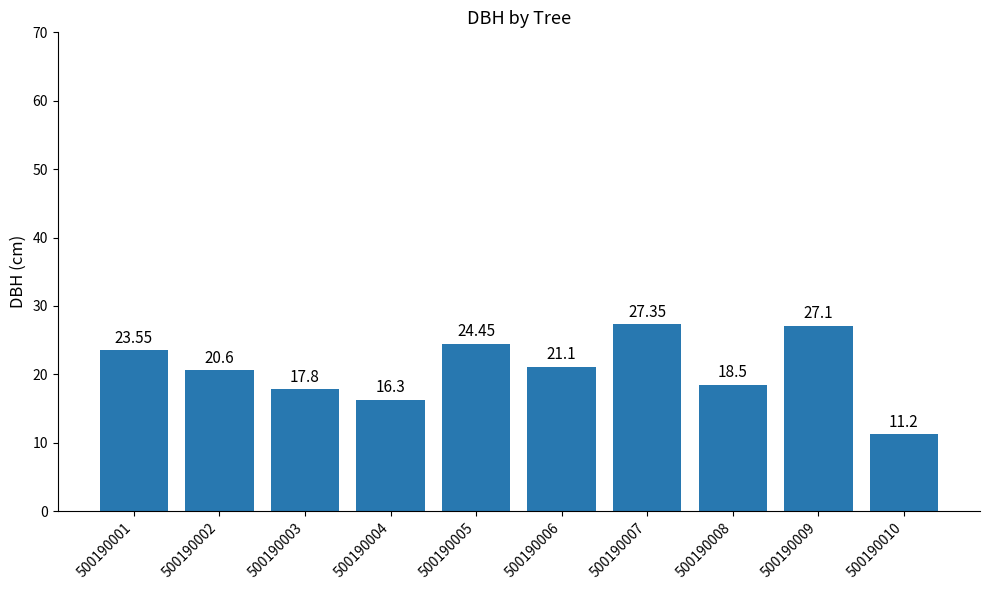

The value at 500190003 is 7.6. True or false?

False